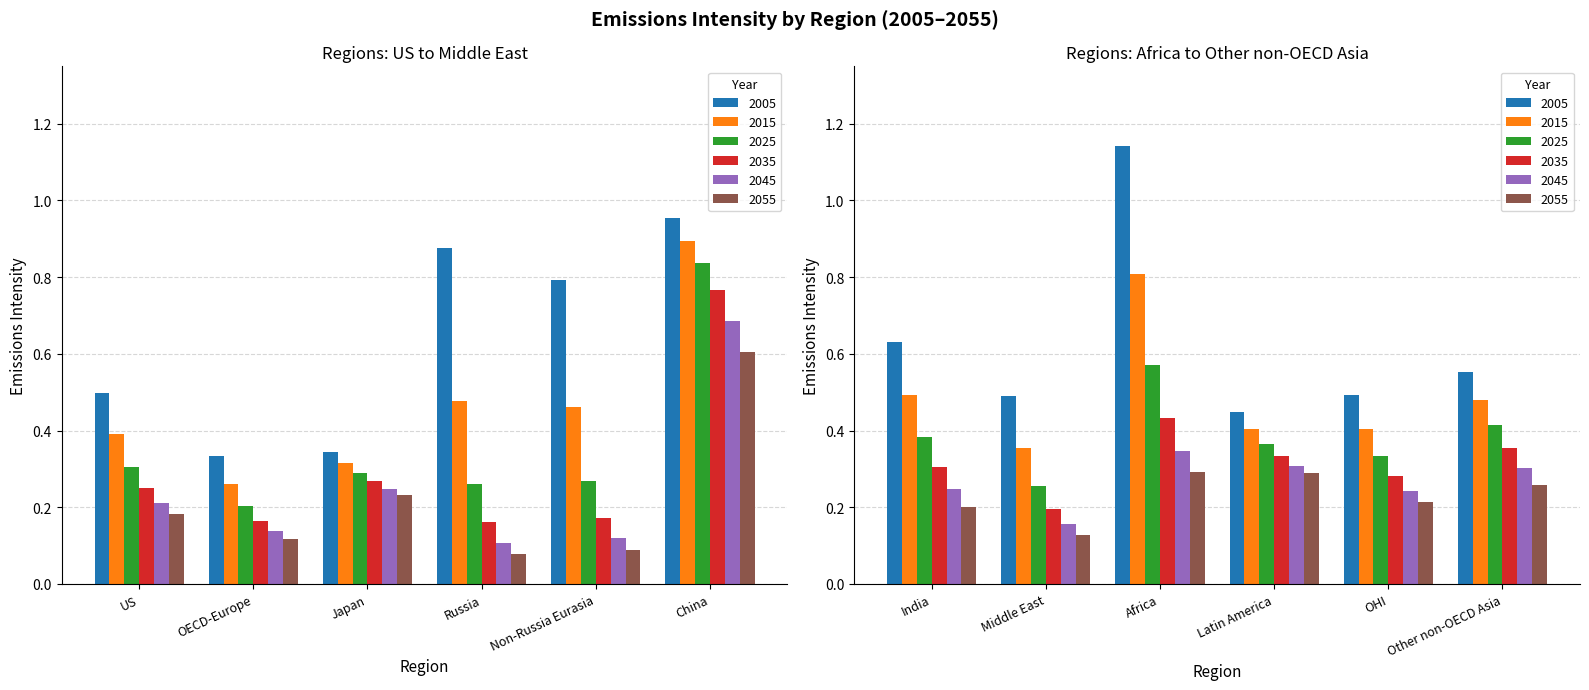

Are the bars horizontal?

No